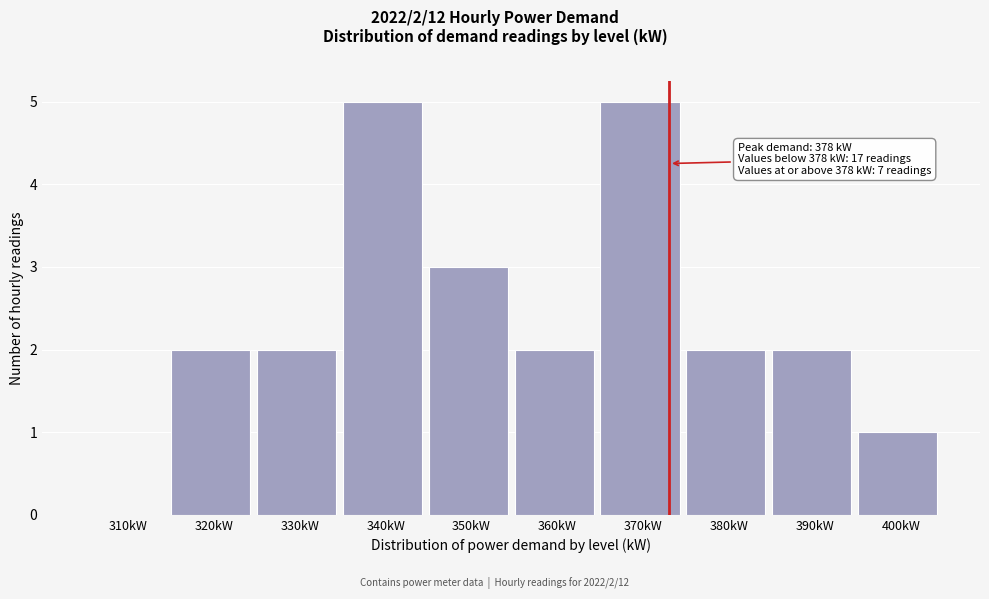

Reading left to right, what are all the values shown in this chart?

310kW=0	320kW=2	330kW=2	340kW=5	350kW=3	360kW=2	370kW=5	380kW=2	390kW=2	400kW=1